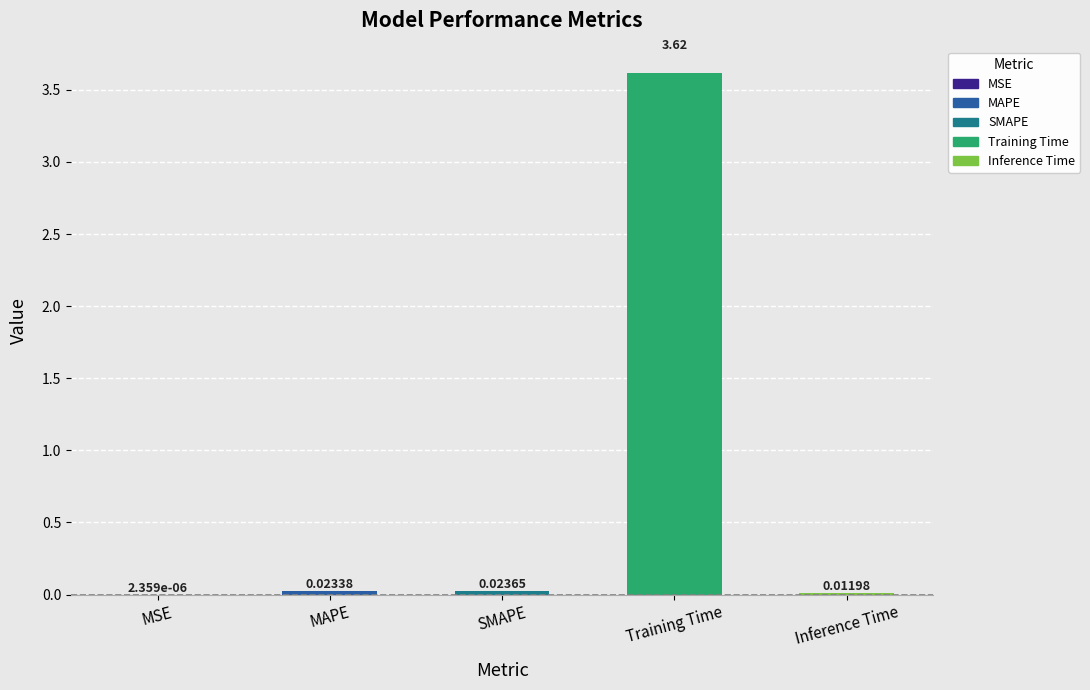

What is the sum of all values?

3.7